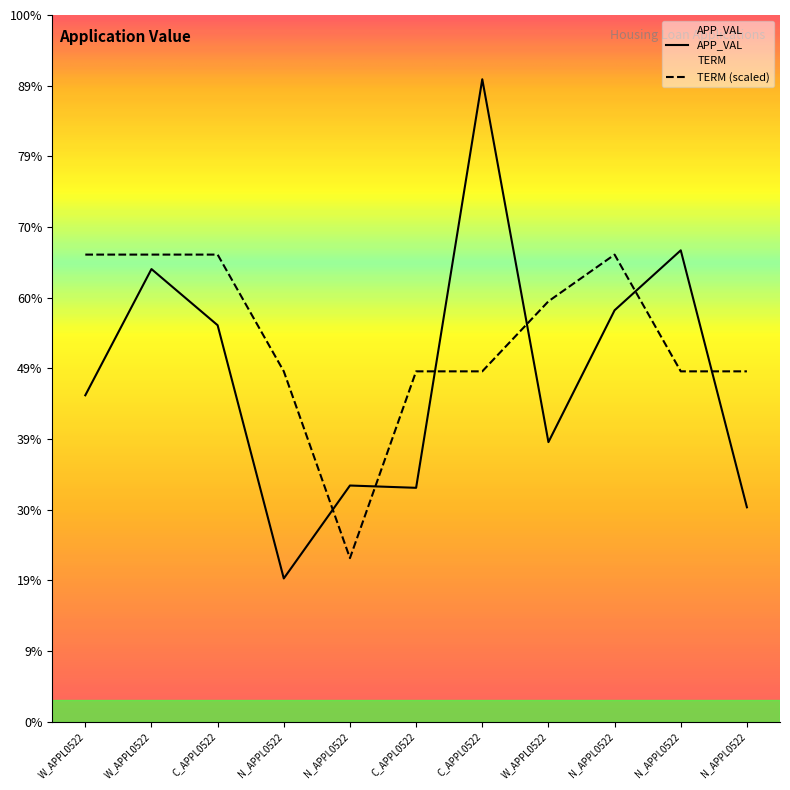

Is this an area chart (filled region under the line)?

No